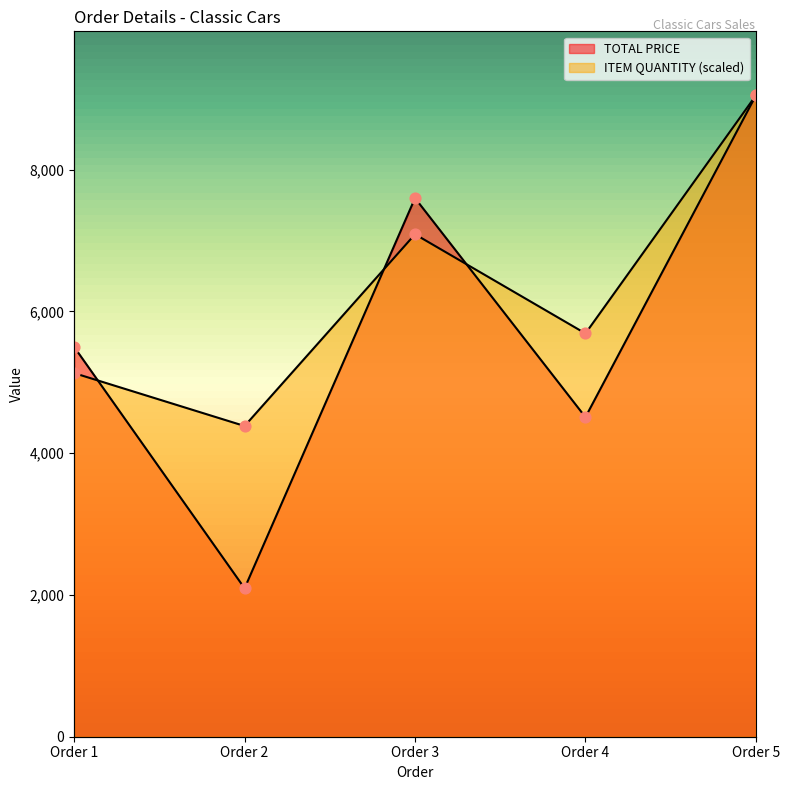

Which series has the largest Y range (max minus min)?

TOTAL PRICE